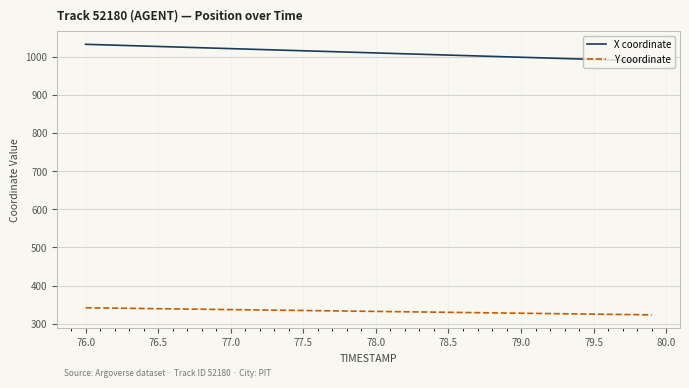

True or false: X coordinate and Y coordinate cross at least once.

False